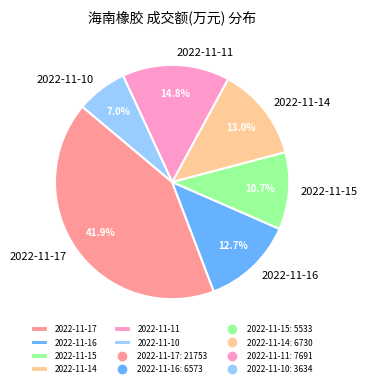

The 2022-11-15 slice represents 11% of the pie. True or false?

True